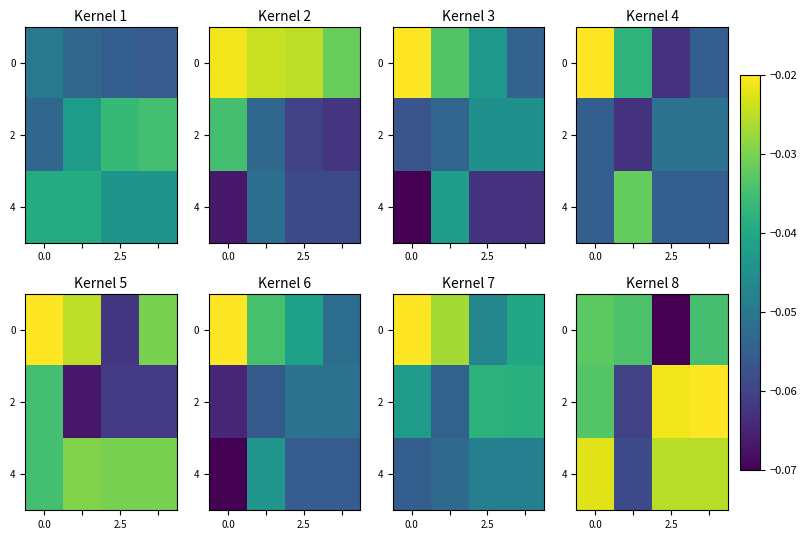

How many series are shown in this chart?

3